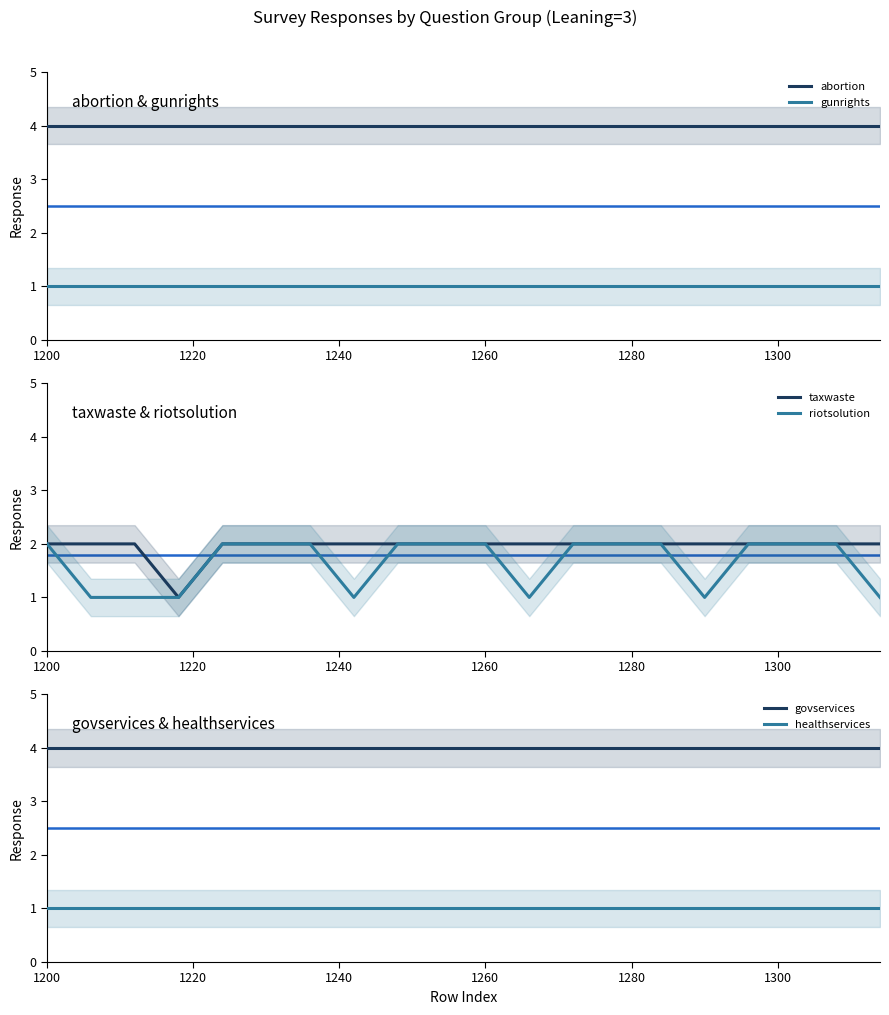

What is the maximum value for taxwaste?

2